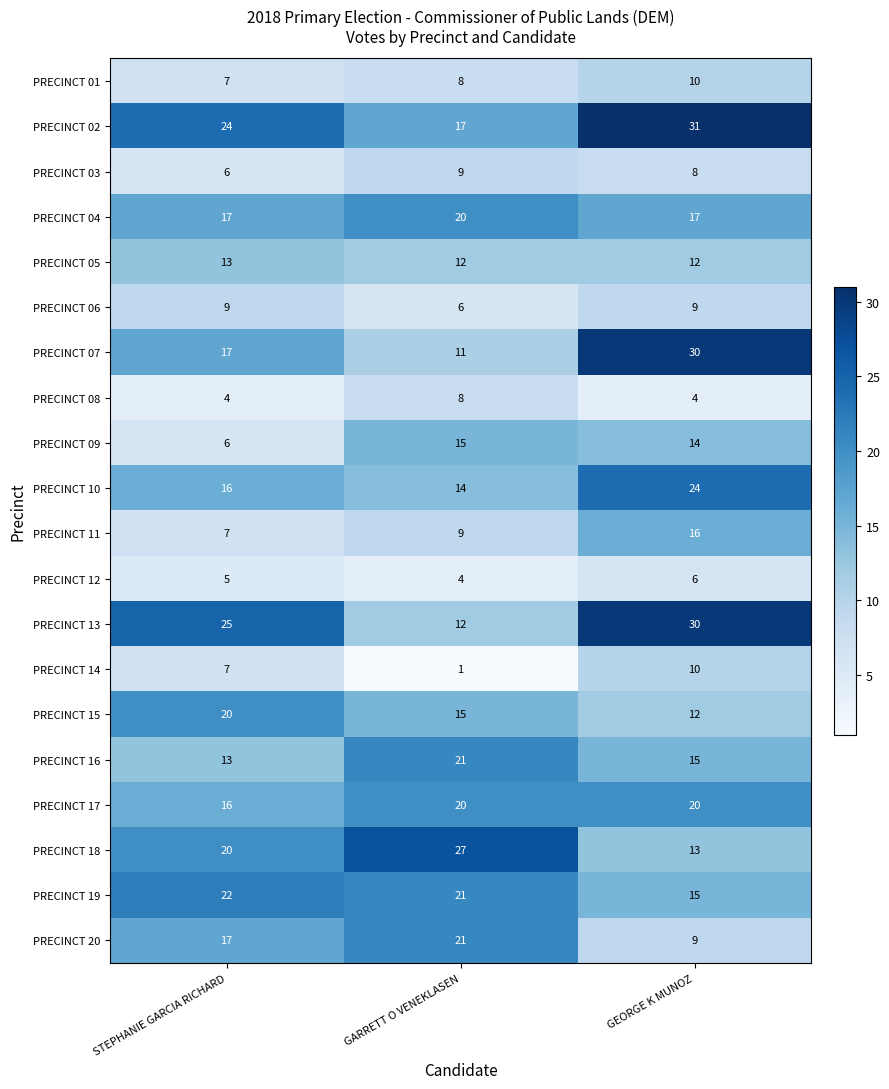

Count the PRECINCT 11 values in the range 7 to 16.

3